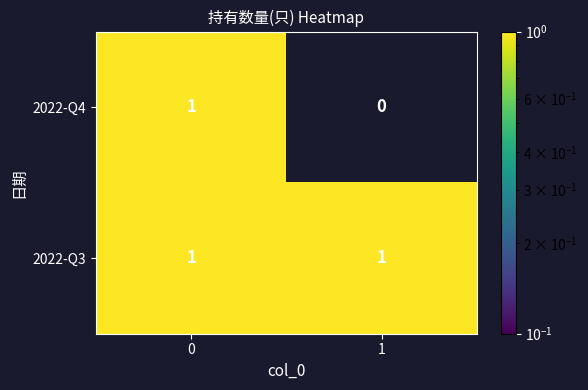

Rank the categories by 2022-Q4 value from highest to lowest.

0, 1